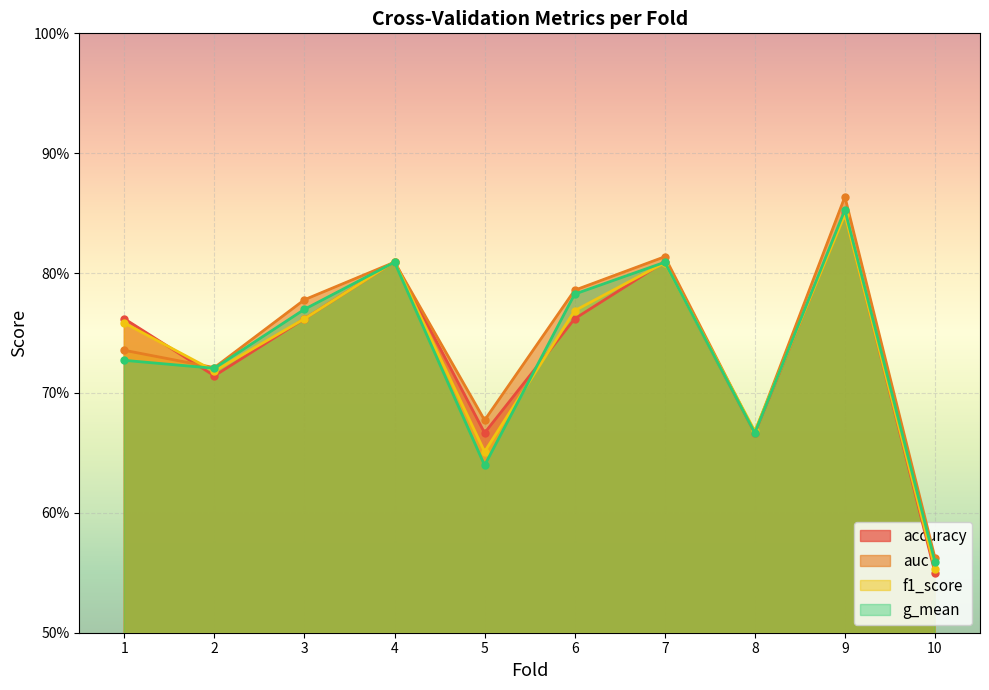

Reading left to right, what are all the values shown in this chart?

accuracy: 1=0.8	2=0.7	3=0.8	4=0.8	5=0.7	6=0.8	7=0.8	8=0.7	9=0.8	10=0.6
auc: 1=0.7	2=0.7	3=0.8	4=0.8	5=0.7	6=0.8	7=0.8	8=0.7	9=0.9	10=0.6
f1_score: 1=0.8	2=0.7	3=0.8	4=0.8	5=0.7	6=0.8	7=0.8	8=0.7	9=0.8	10=0.6
g_mean: 1=0.7	2=0.7	3=0.8	4=0.8	5=0.6	6=0.8	7=0.8	8=0.7	9=0.9	10=0.6